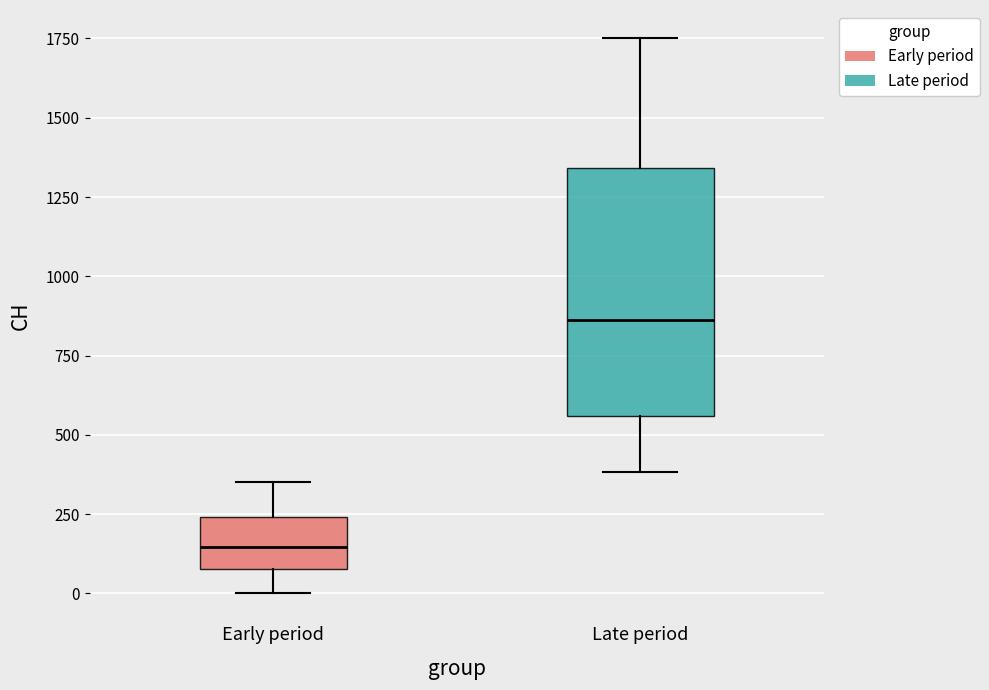

Which box has the lowest median line?

Early period